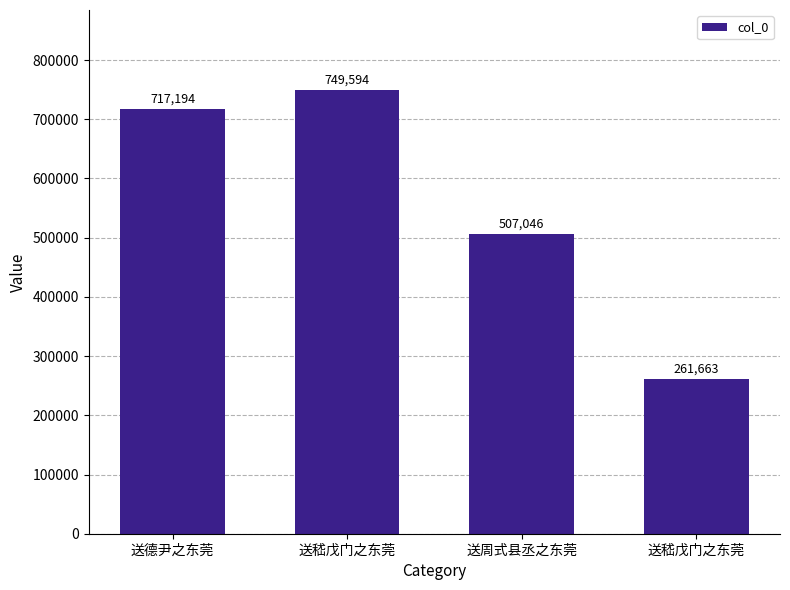

How many bars are there in total?

4